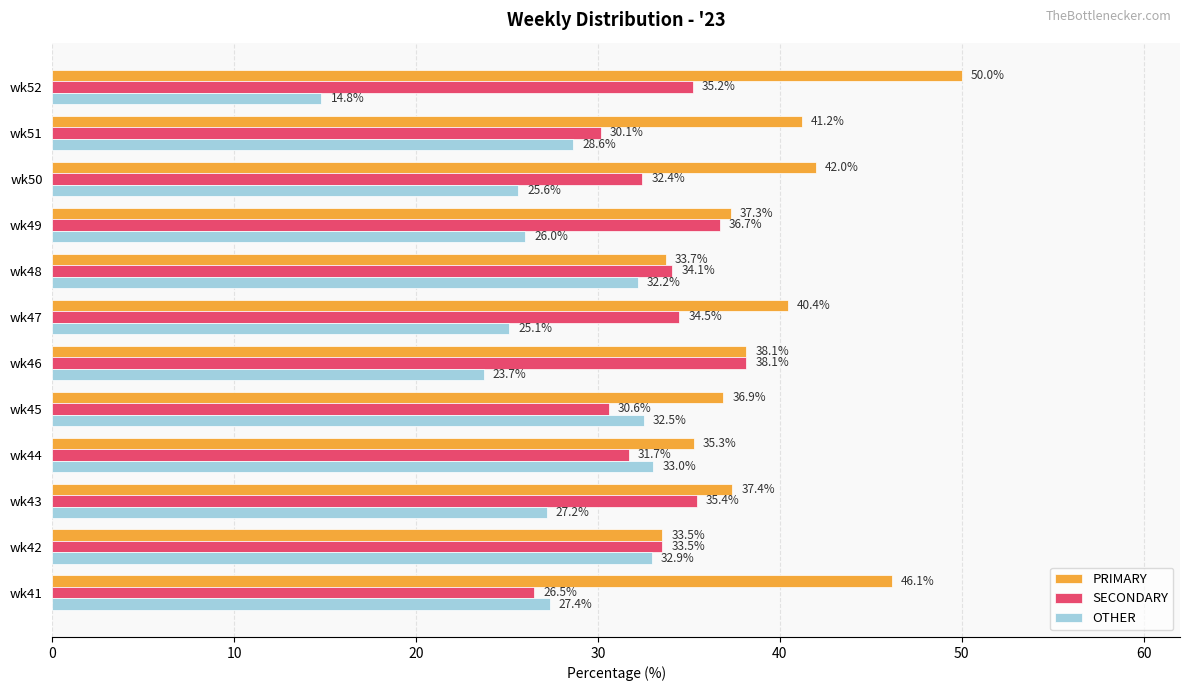

What is the maximum value for OTHER?

33.0